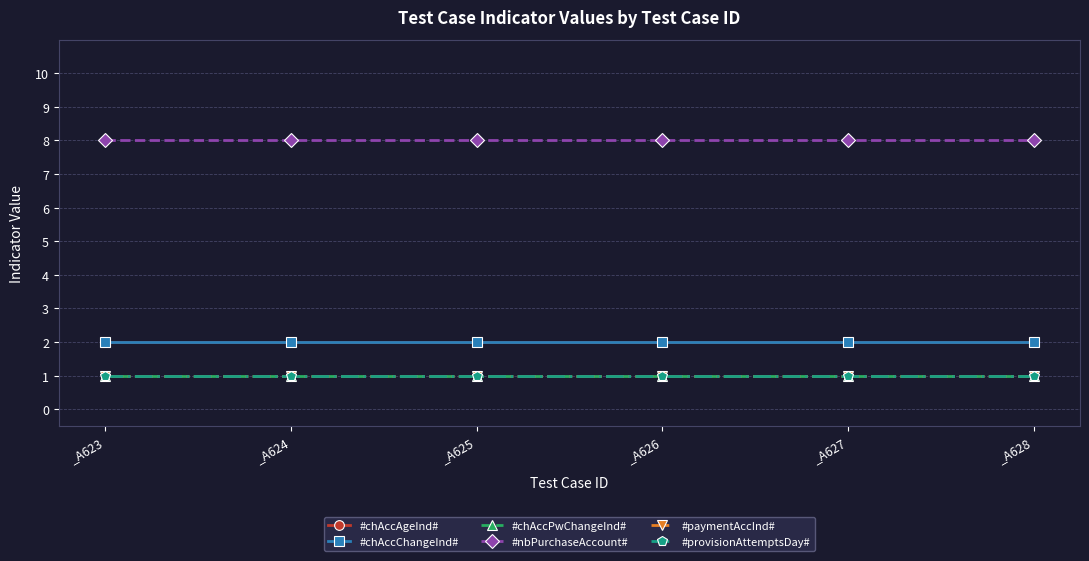

Read the #provisionAttemptsDay# value at _A624.

1